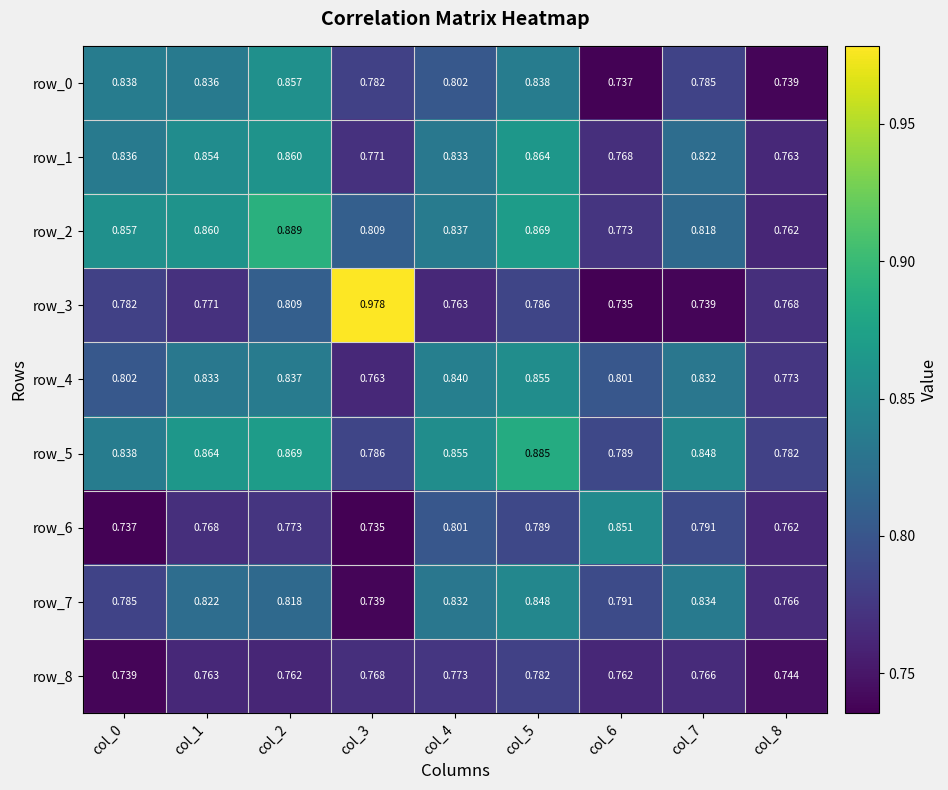

Rank the series at col_6 from lowest to highest value.

row_3, row_0, row_8, row_1, row_2, row_5, row_7, row_4, row_6